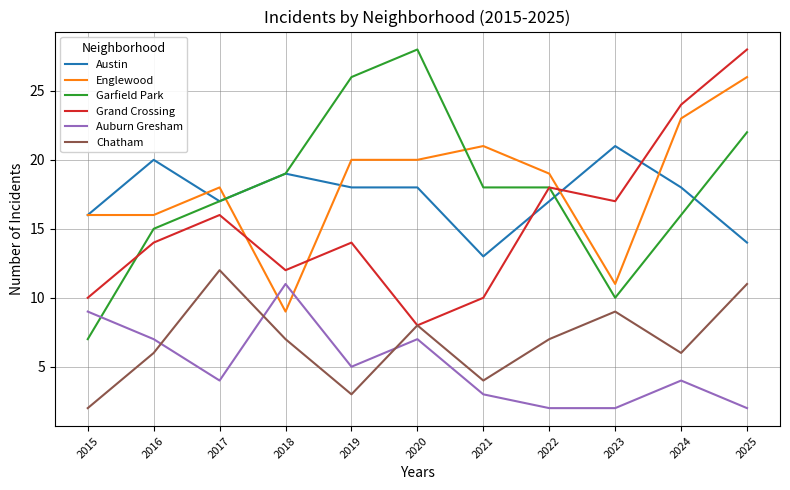

The Auburn Gresham series shows 4 at 2017. True or false?

True